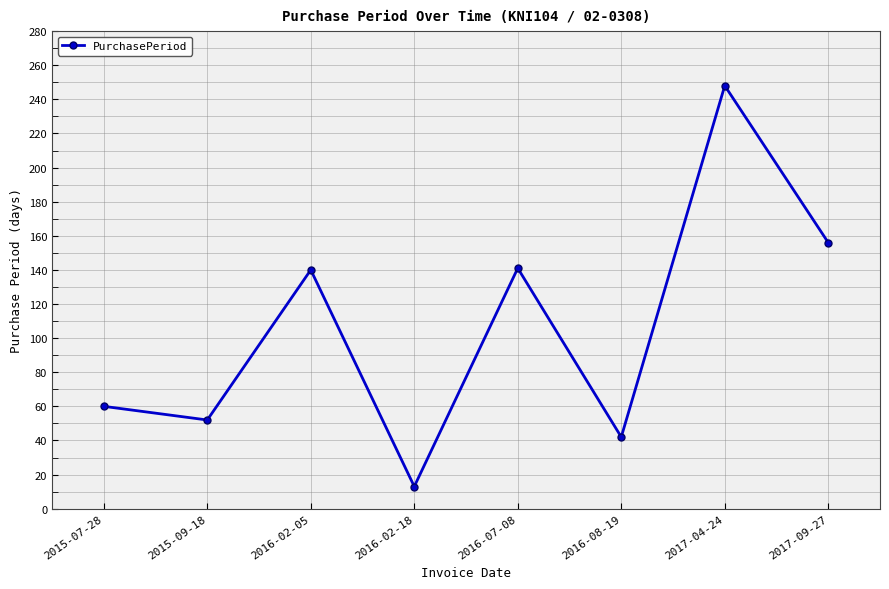

Read the value at 2017-09-27.

156